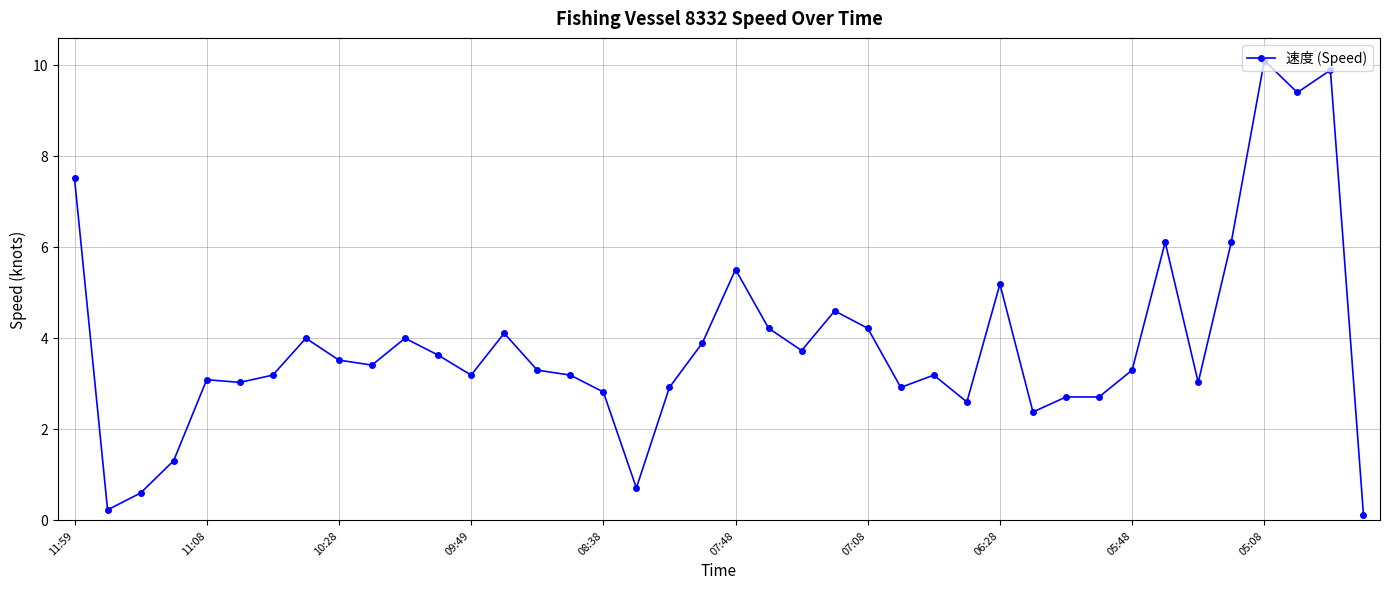

What is the sum of all values?

153.3